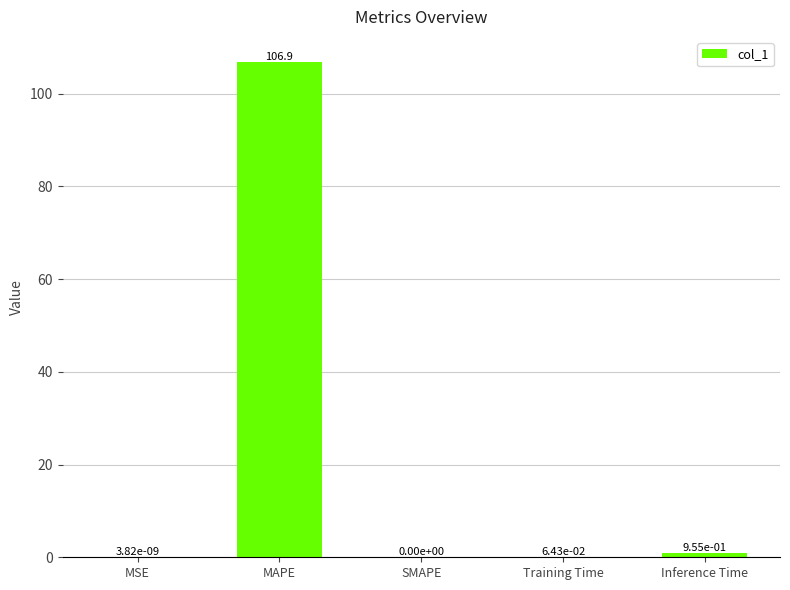

What is the greatest value displayed?

106.9